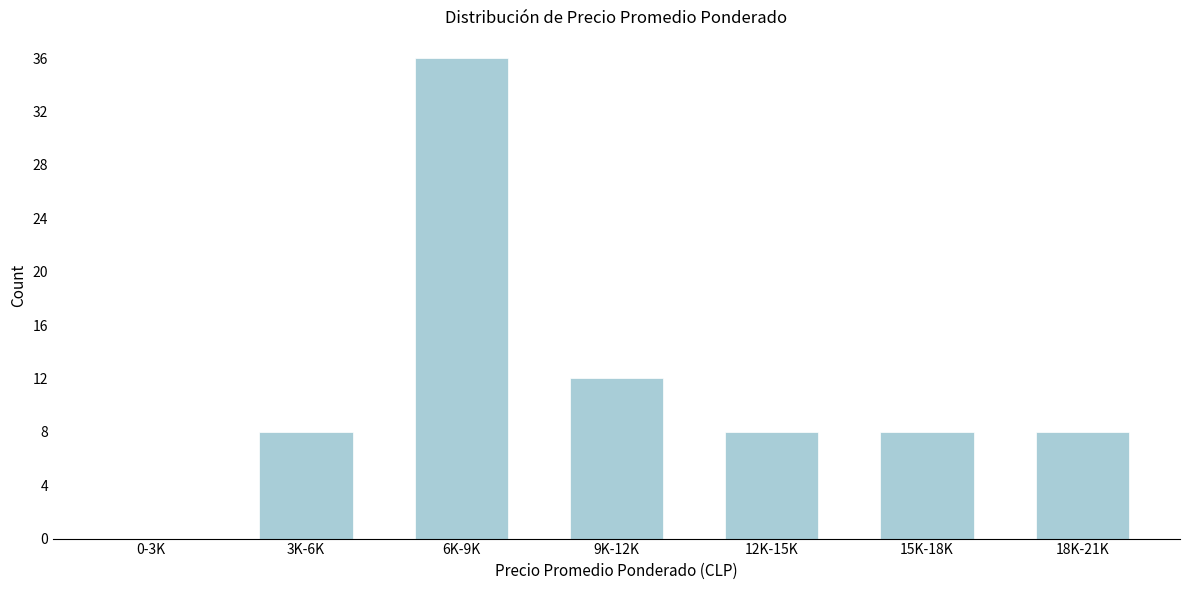

Reading left to right, list all the values displayed in this chart.

0-3K=0	3K-6K=8	6K-9K=36	9K-12K=12	12K-15K=8	15K-18K=8	18K-21K=8